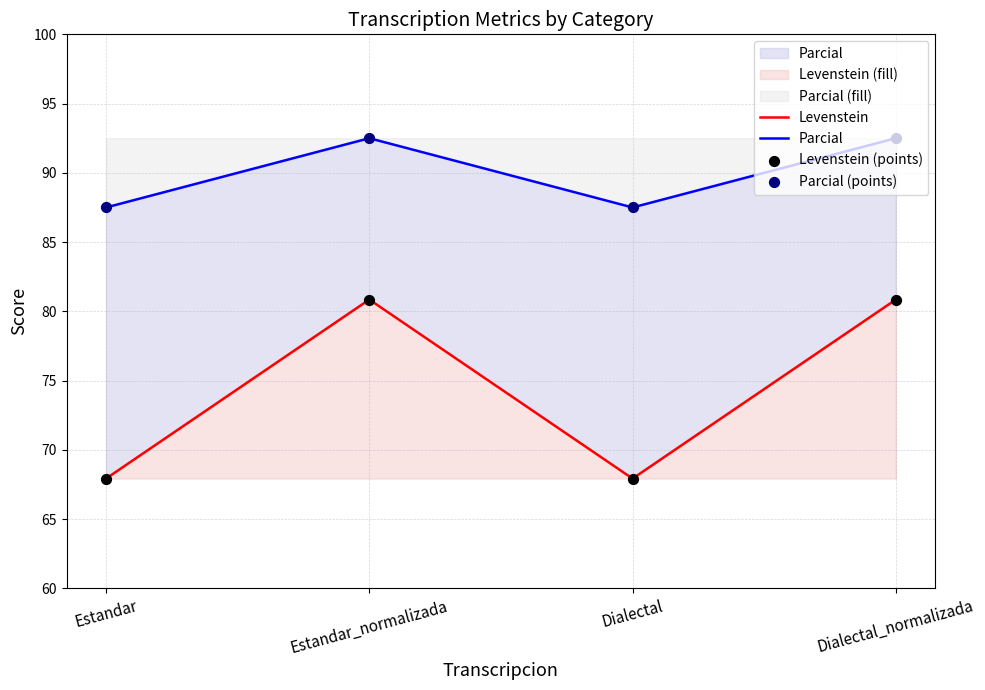

What is the total value across all series at Dialectal?

310.8